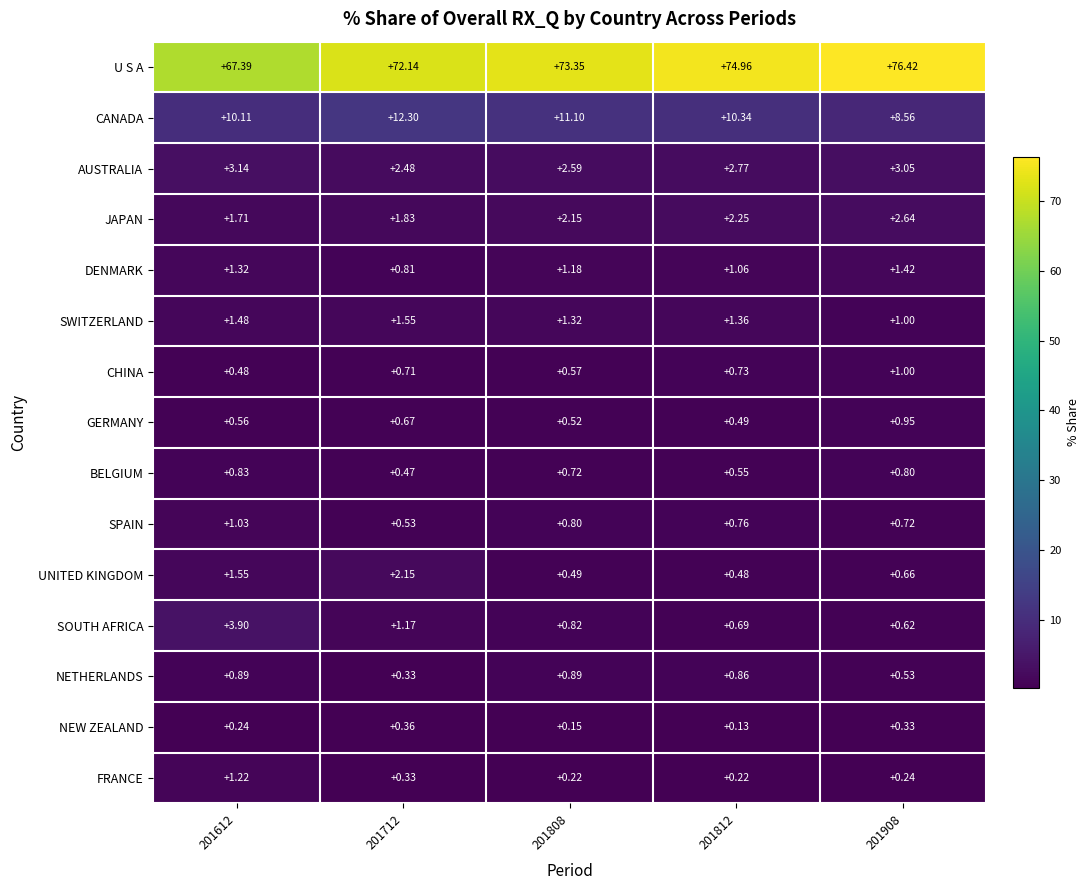

Which series has the largest range (max minus min)?

U S A